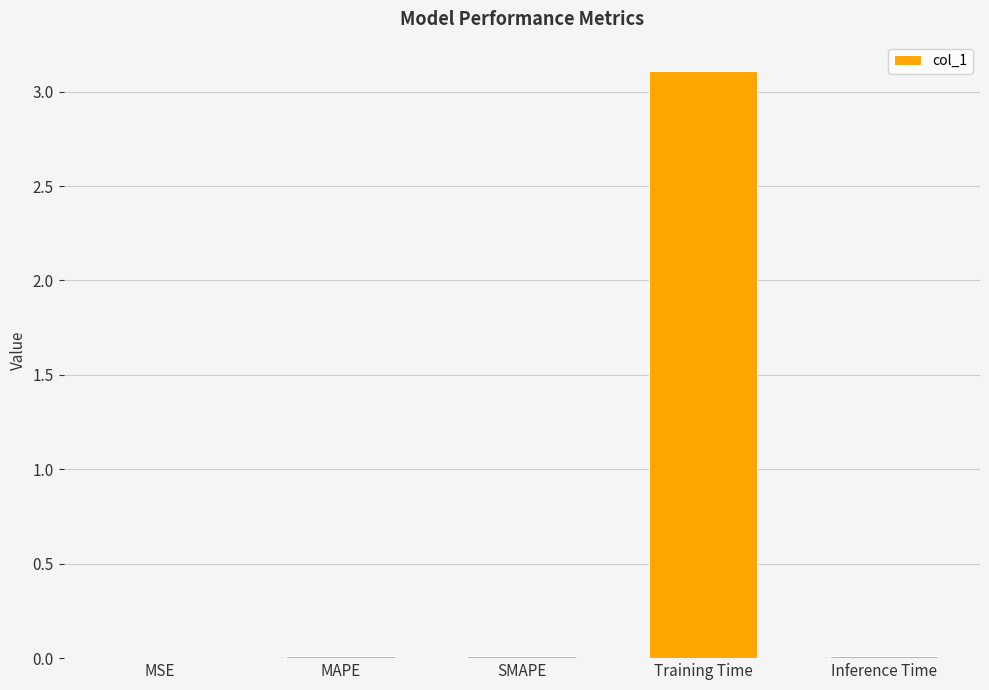

What is the sum of all values?

3.1